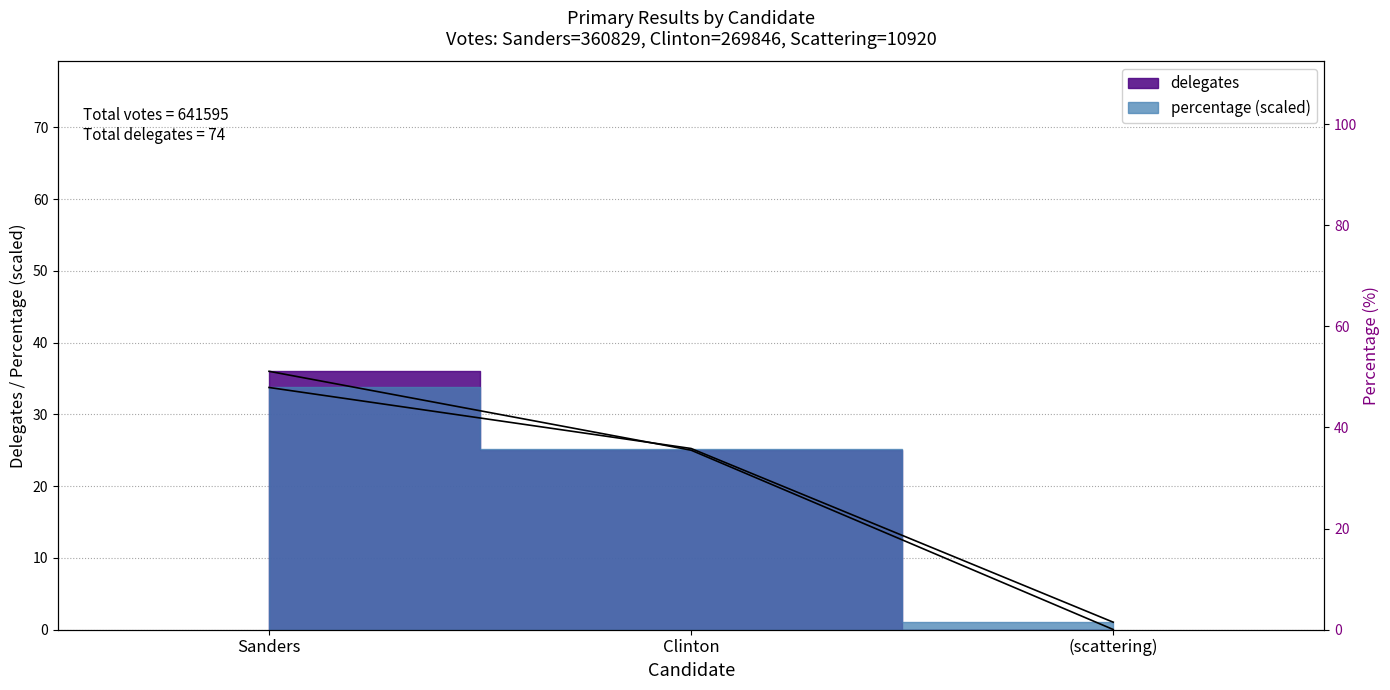

How many lines are shown in the chart?

2